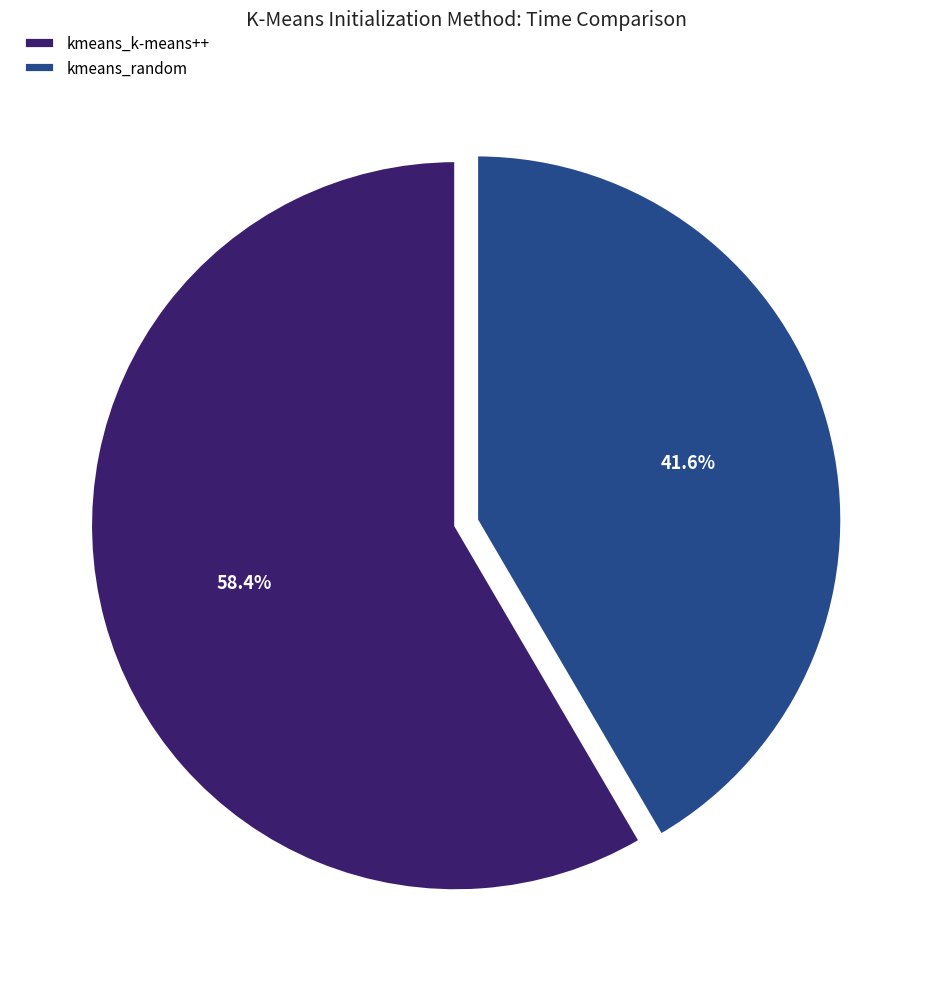

Approximately how many times larger is the value at kmeans_random compared to kmeans_k-means++?

0.7